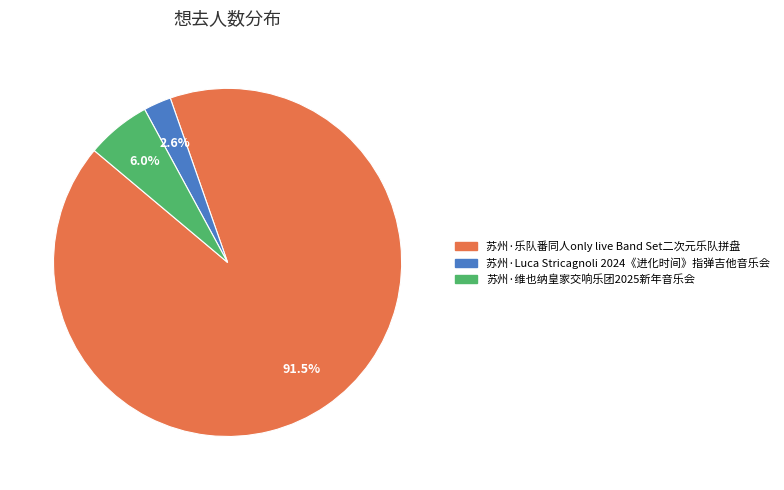

Combined, what portion of the pie is 苏州·维也纳皇家交响乐团2025新年音乐会 and 苏州·乐队番同人only live Band Set二次元乐队拼盘?

97.4%